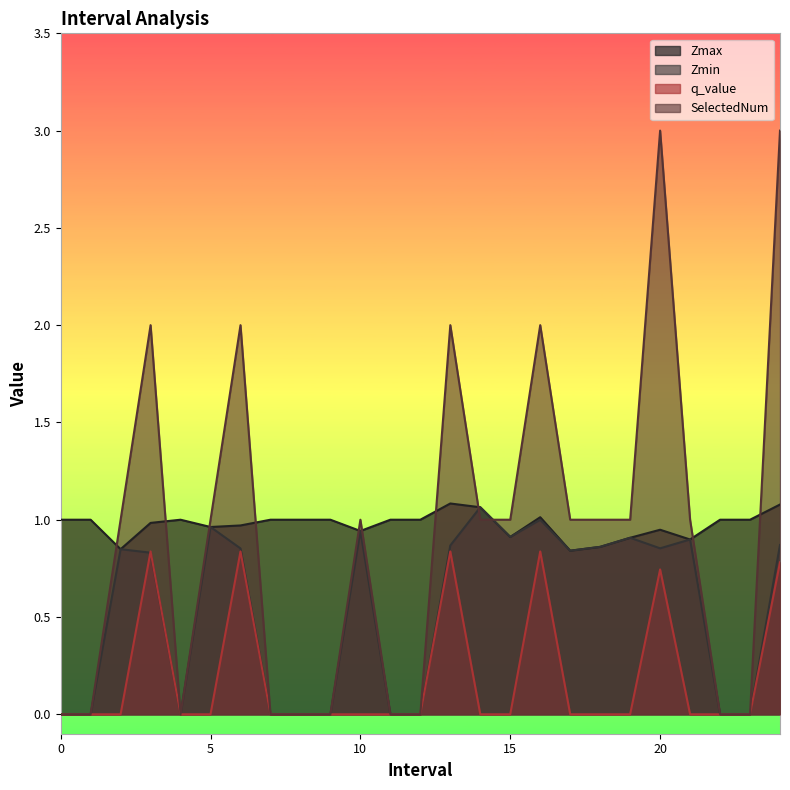

What is the difference between the maximum and minimum values in the q_value series?

0.8